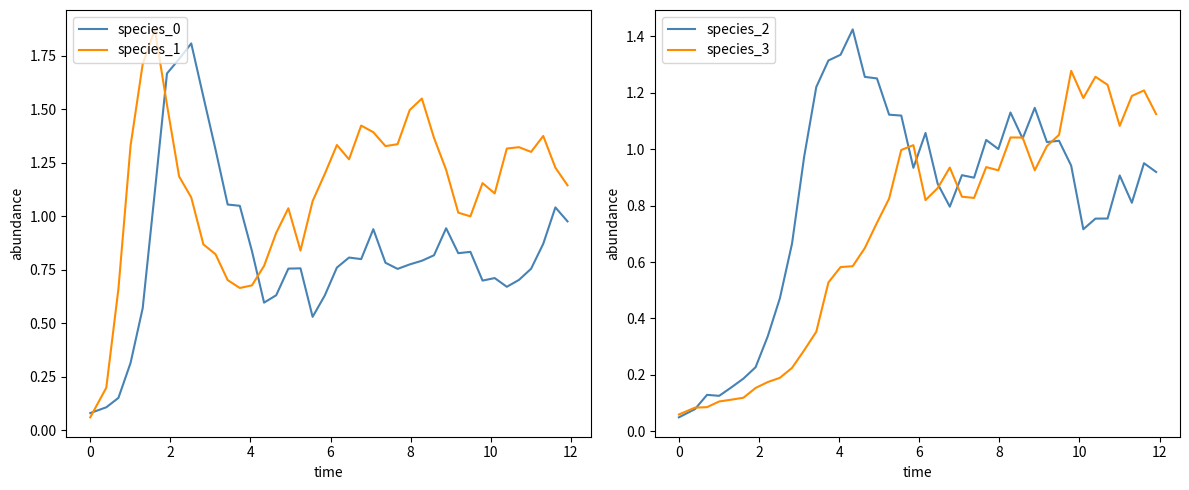

Which series ends up on top after the final intersection of species_1 and species_0?

species_1